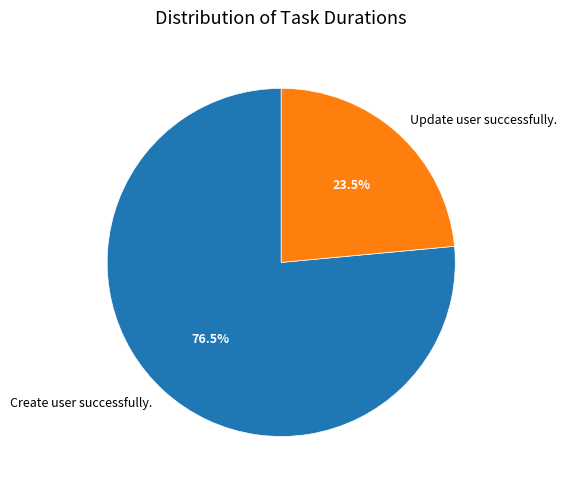

Rank the categories by value from lowest to highest.

Update user successfully., Create user successfully.